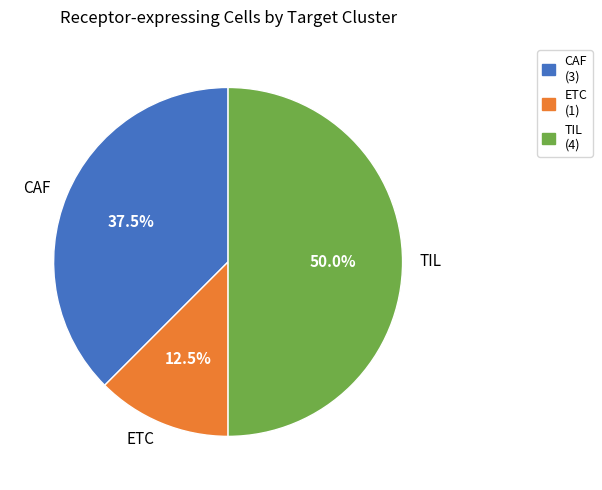

Is ETC the majority of the pie?

No